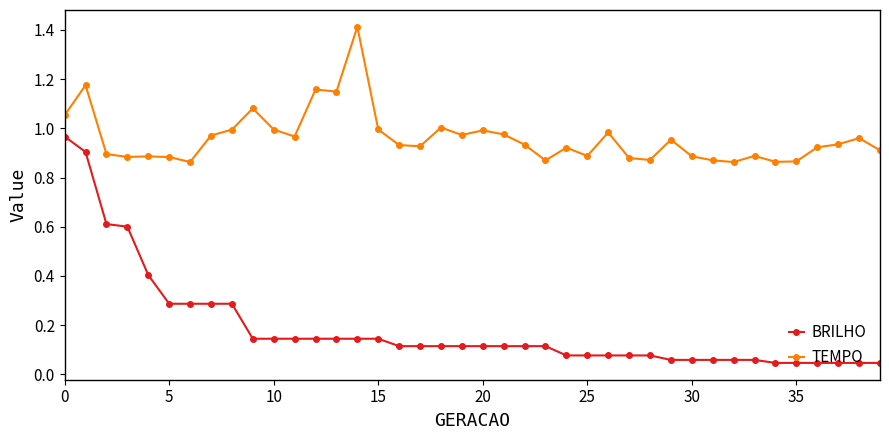

Does the chart display data point markers on the line(s)?

Yes